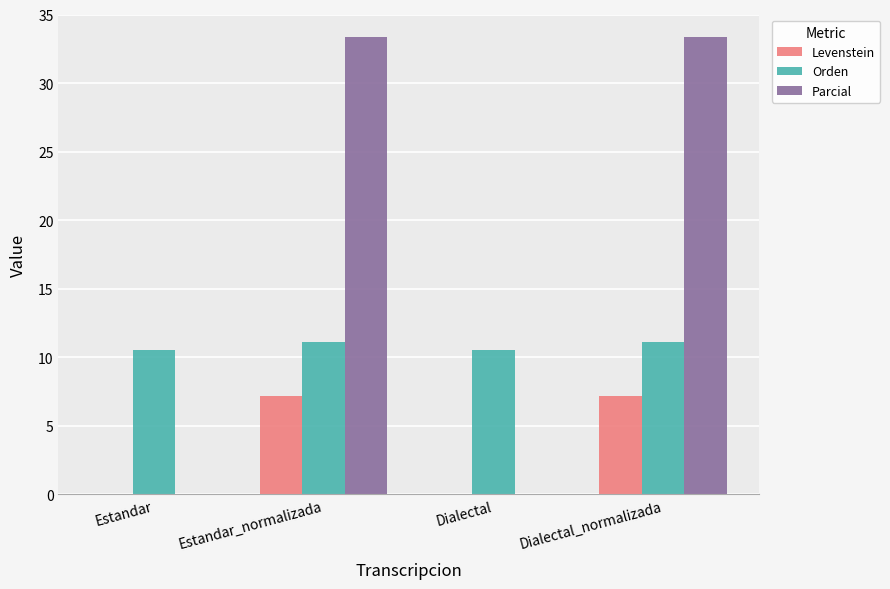

Which series changed the most between Estandar_normalizada and Dialectal?

Parcial